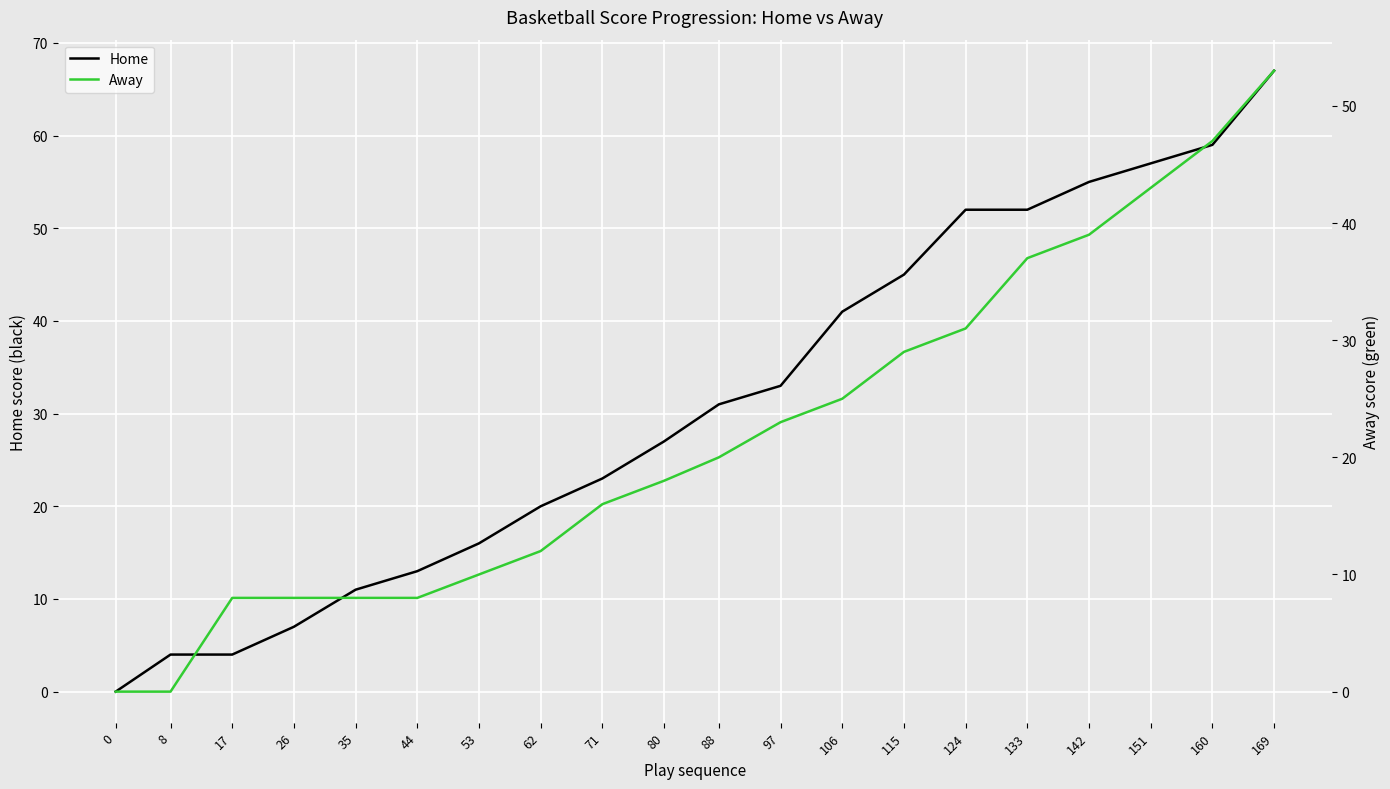

What is the maximum value for Home?

67